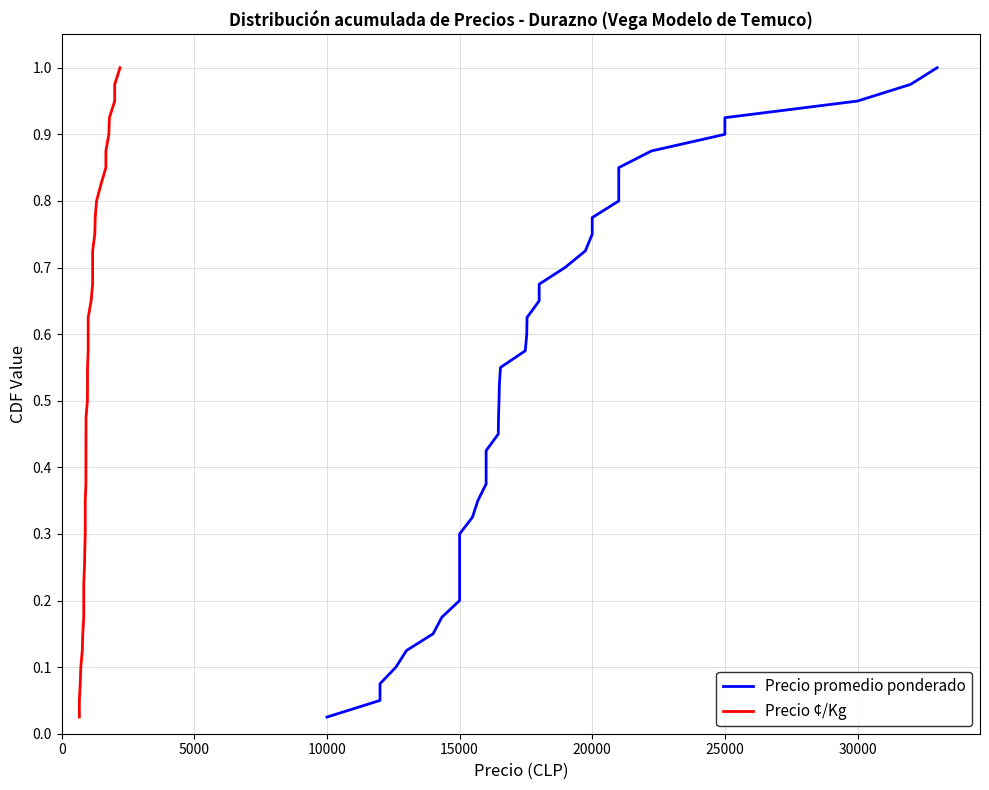

What is the difference between the maximum and minimum values in the Precio ¢/Kg series?

1.0